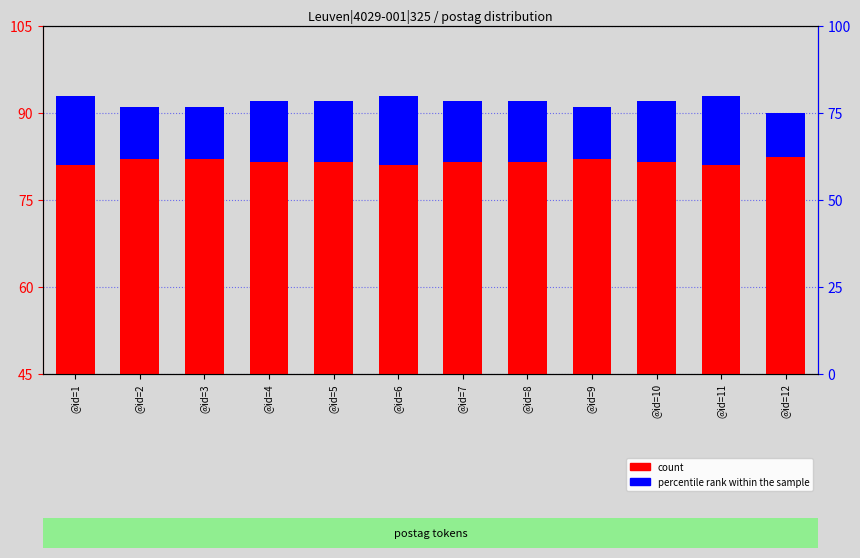

Is the value of count at @id=12 greater than the value of percentile rank within the sample at @id=9?

Yes